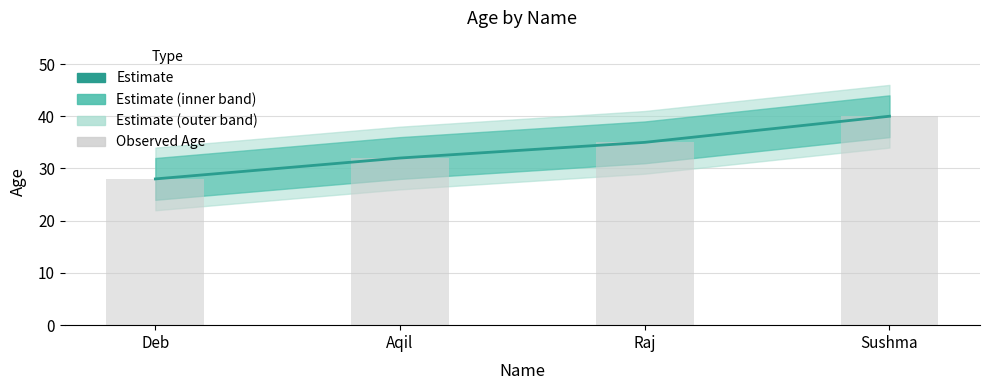

At which label does Estimate reach its minimum?

Deb